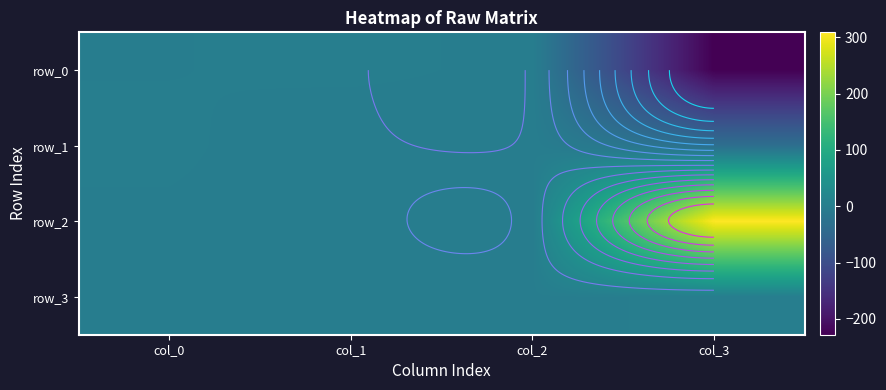

Which series has the largest total across all categories?

row_2